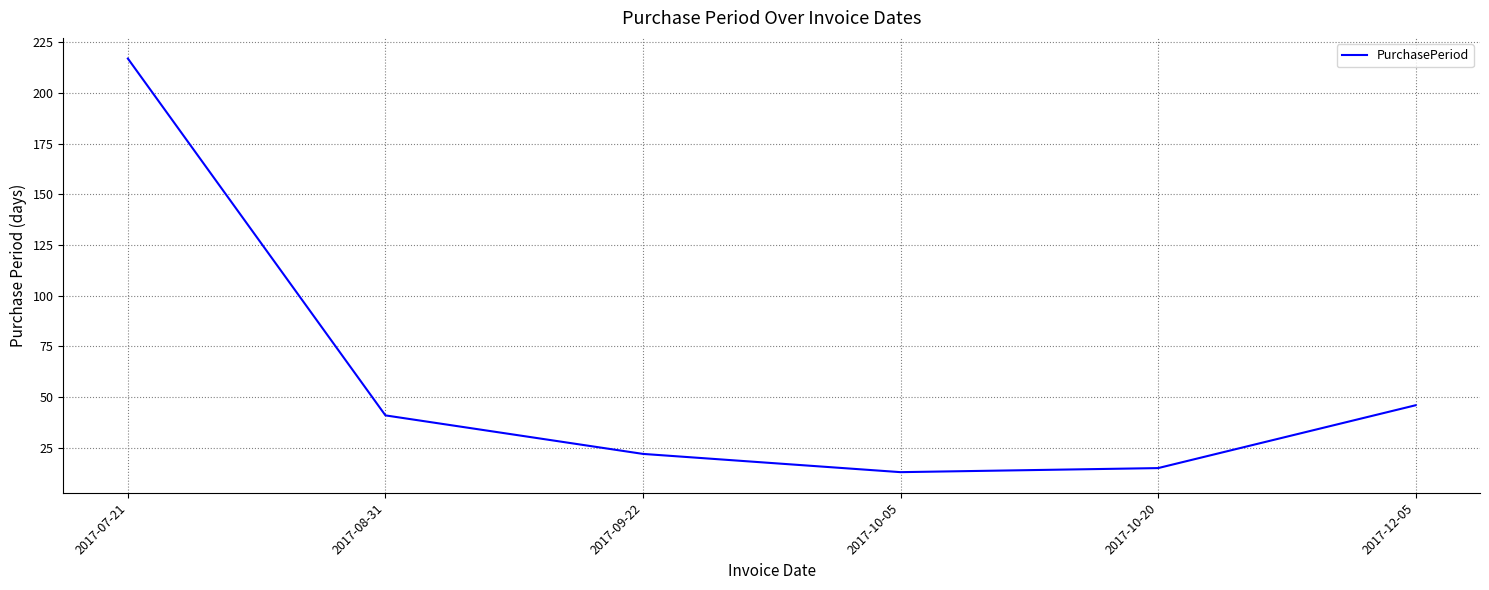

How many categories are shown in the chart?

6